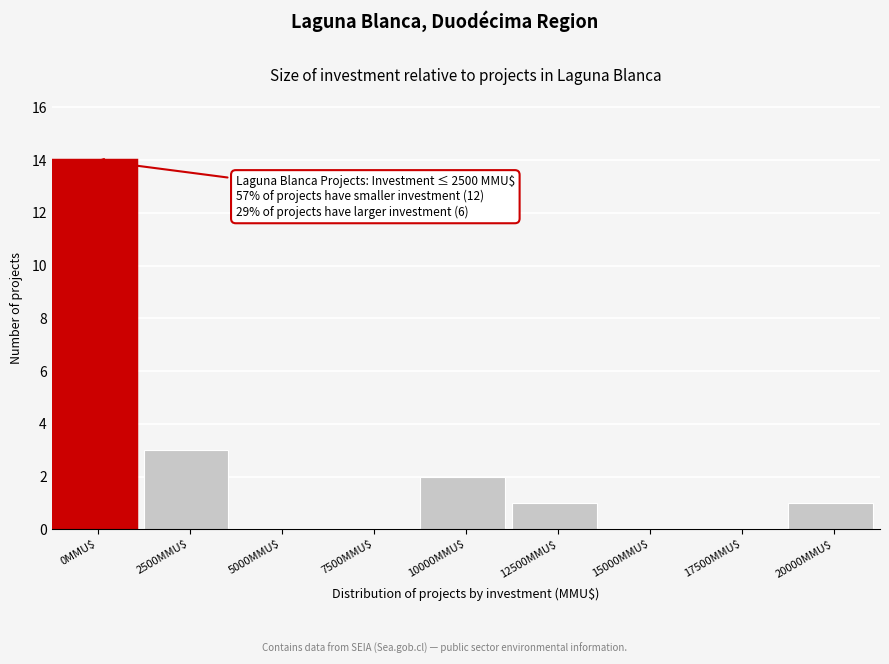

At which category does the chart reach its peak across all series?

0MMU$